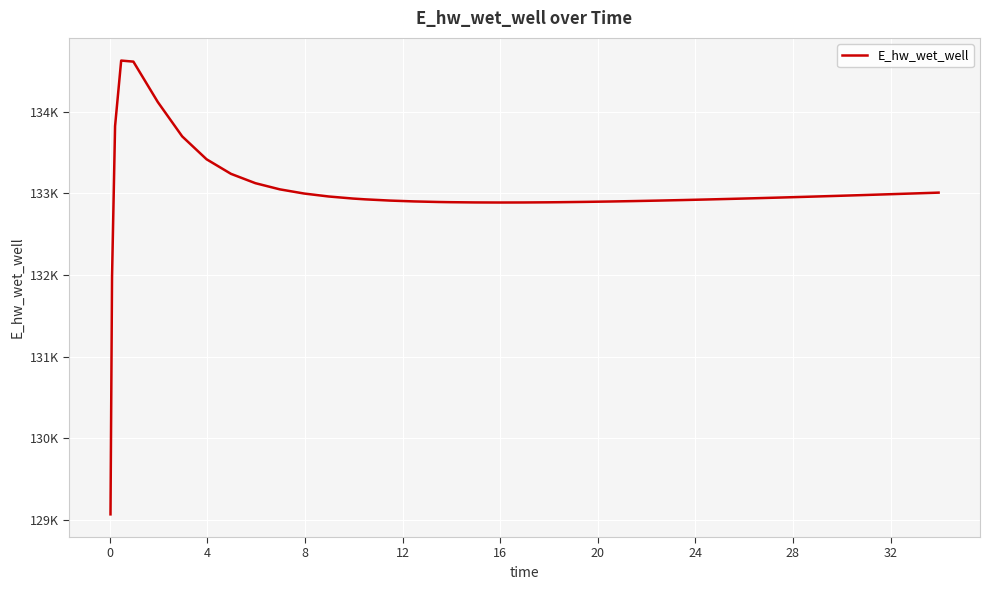

What is the smallest value displayed?

129070.2